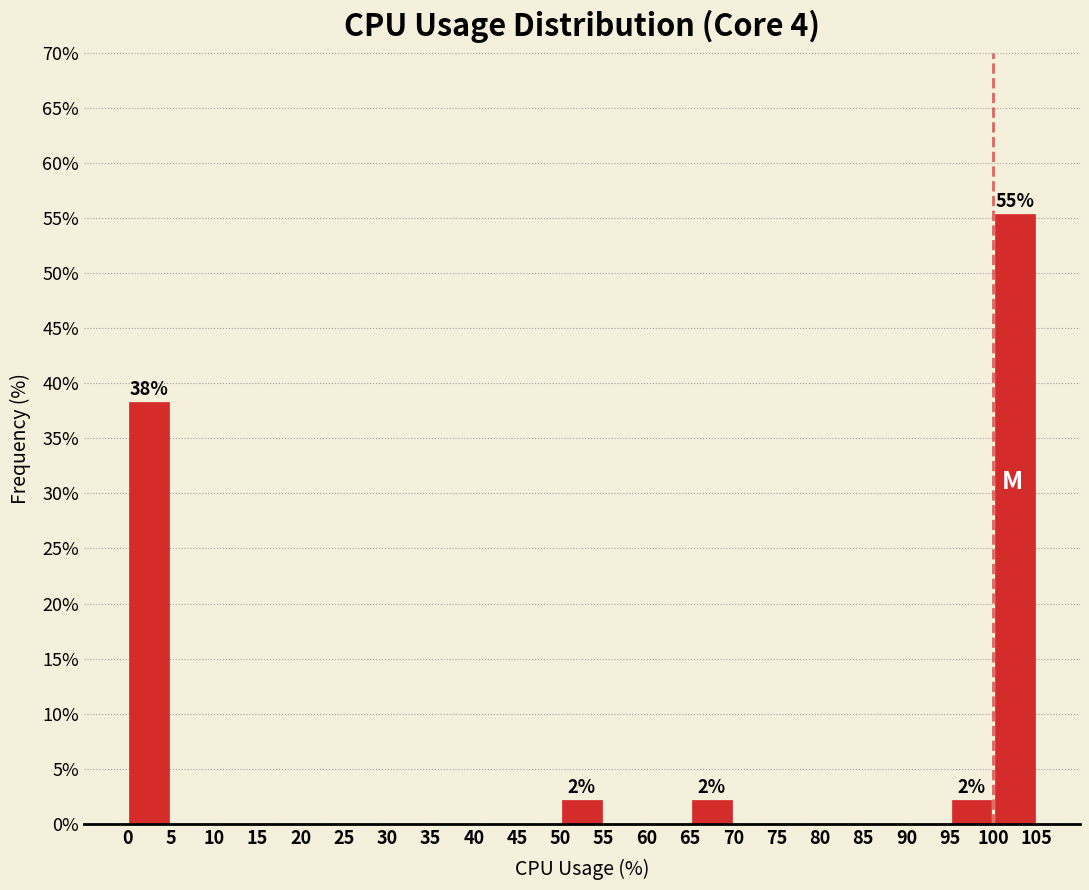

Which range on the x-axis has the tallest bar?

100 to 105